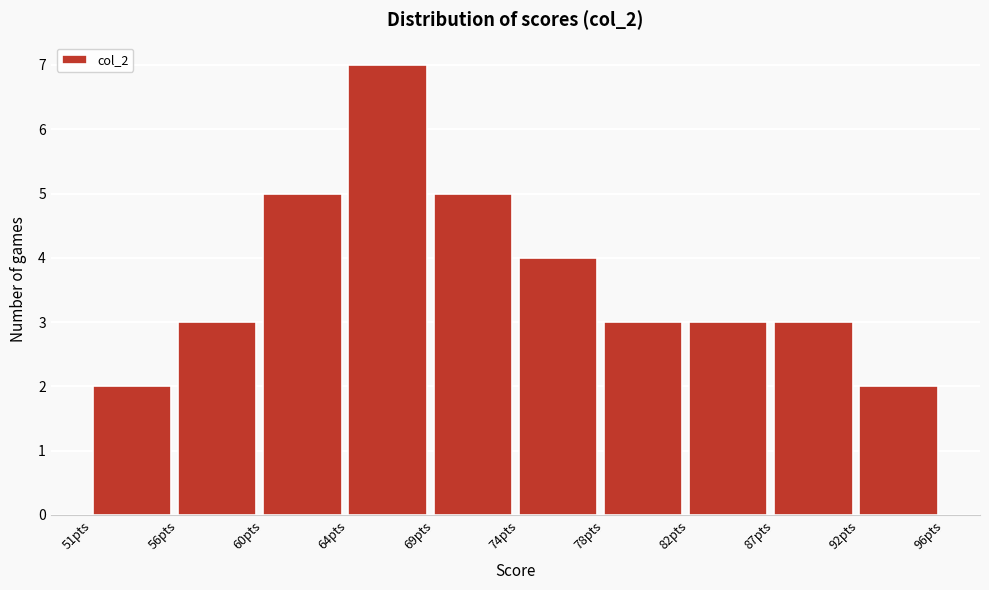

Reading left to right, list all the values displayed in this chart.

2	3	5	7	5	4	3	3	3	2